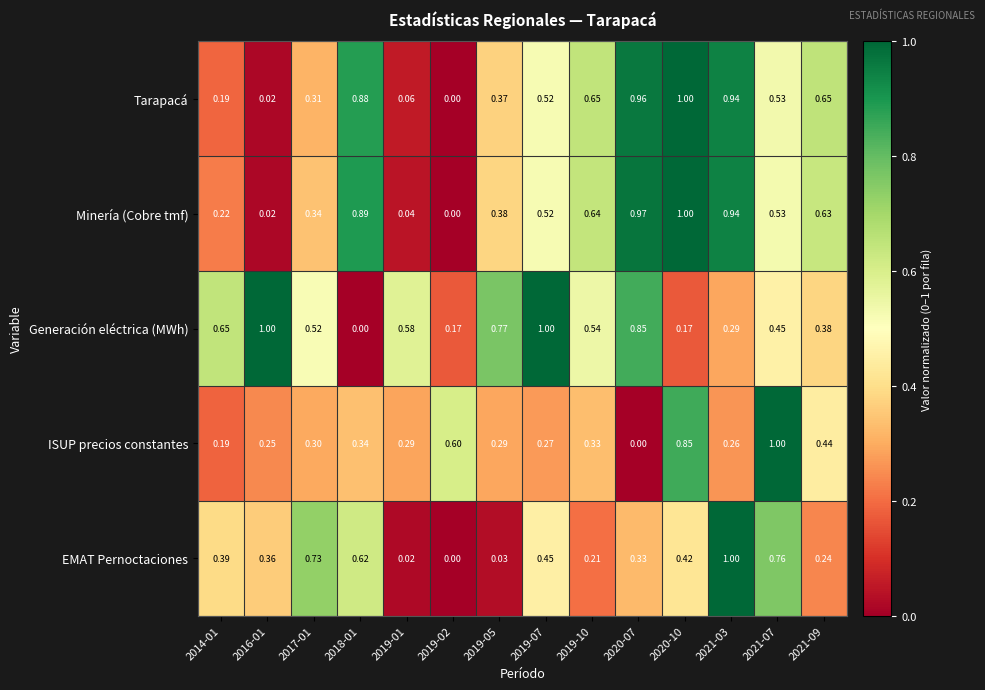

Which series has the largest total across all categories?

Generación eléctrica (MWh)